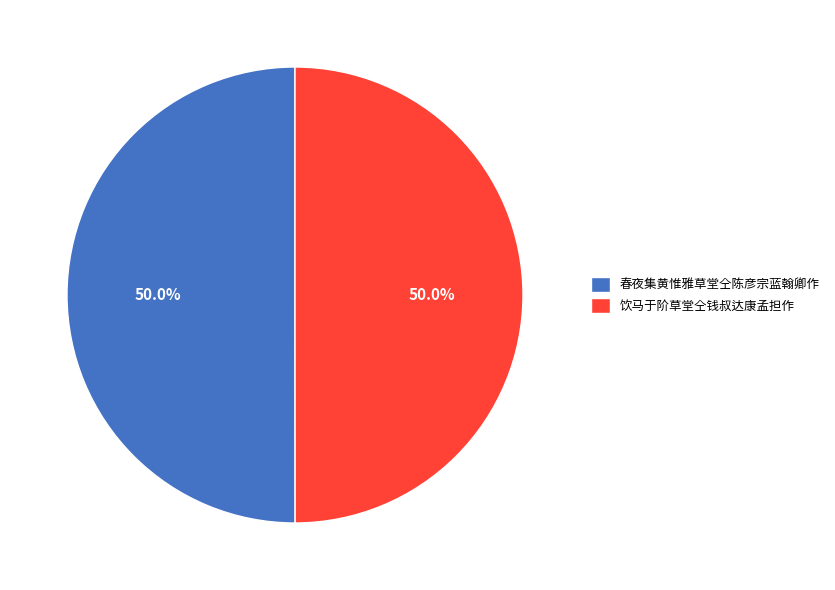

What is the ratio of the value at 饮马于阶草堂仝钱叔达康孟担作 to the value at 春夜集黄惟雅草堂仝陈彦宗蓝翰卿作?

1.0